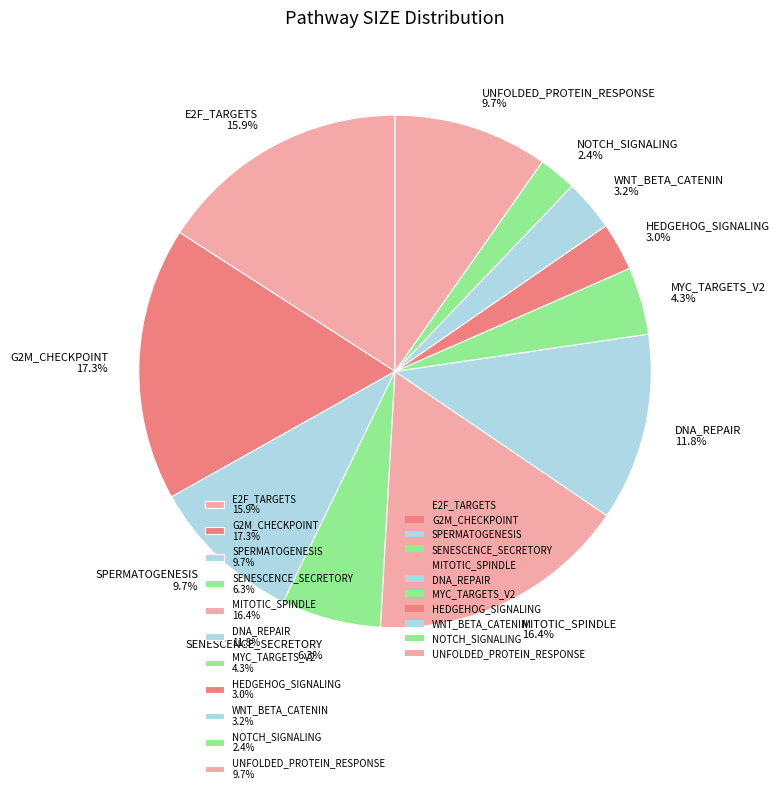

To the nearest percent, what portion does DNA_REPAIR represent?

12%